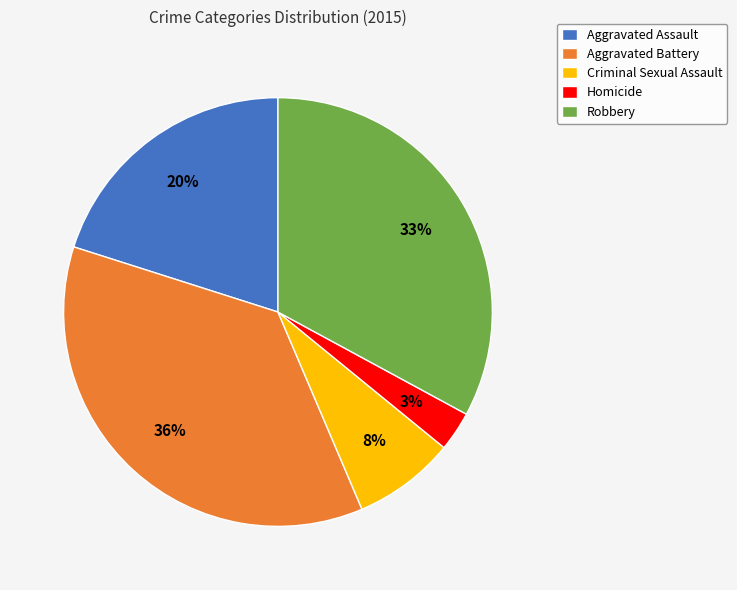

What is the largest slice in the pie chart?

Aggravated Battery